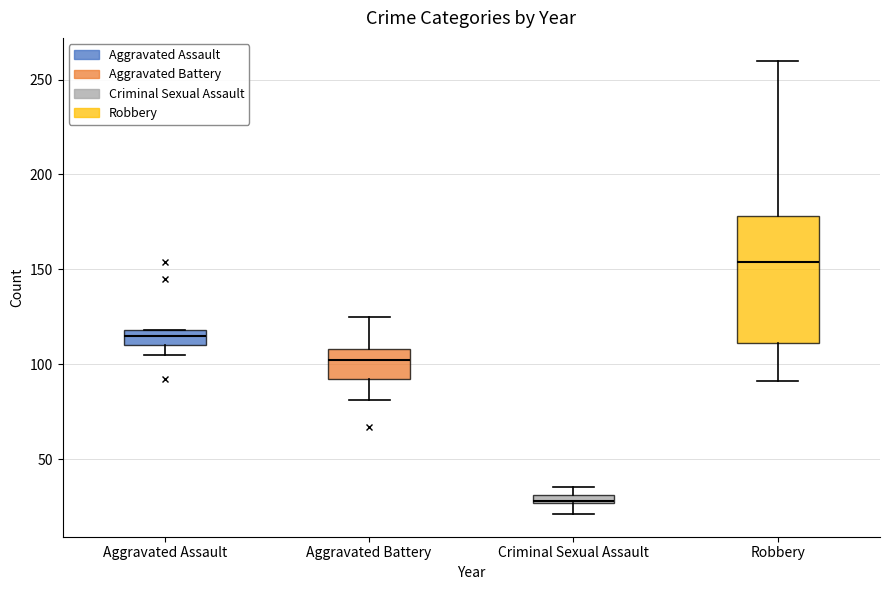

How many Aggravated Battery values are between 92 and 108?

6